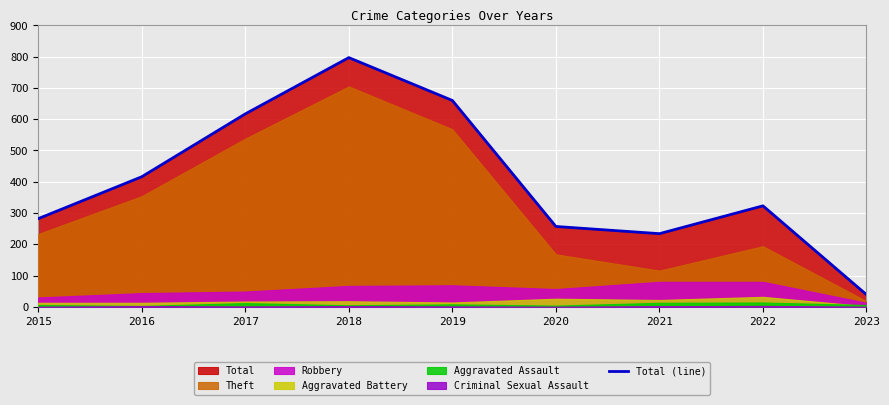

True or false: the data shows 505 at 2022.

False